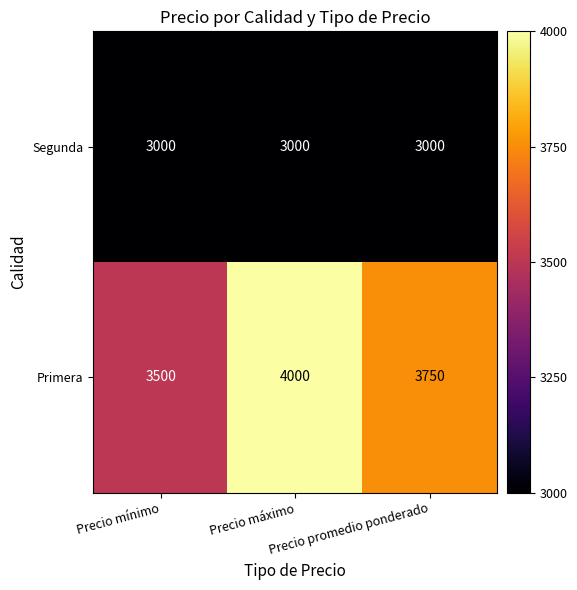

At how many categories does at least one series exceed 3049?

3